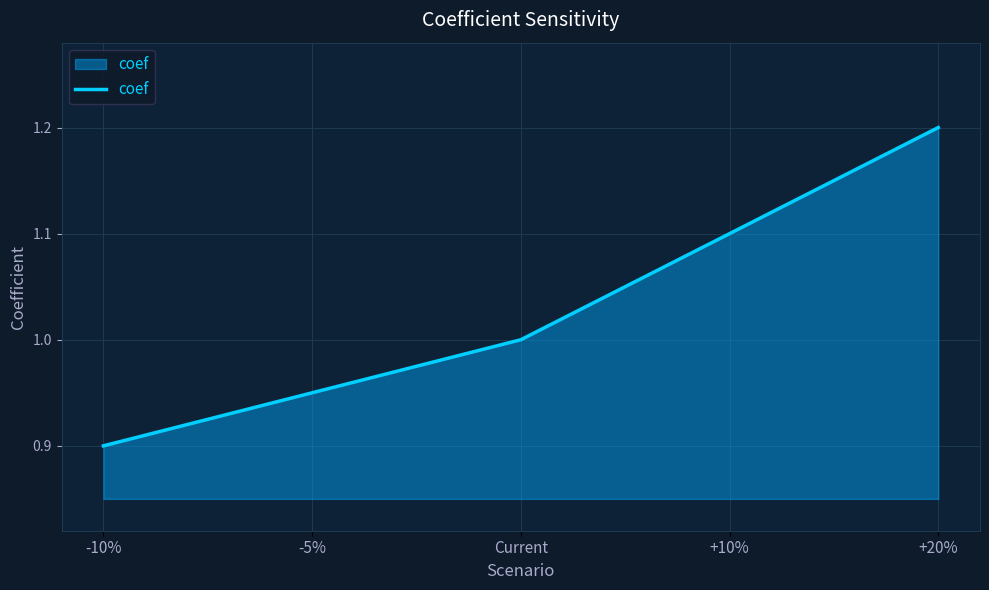

What position from the left is -5%?

2